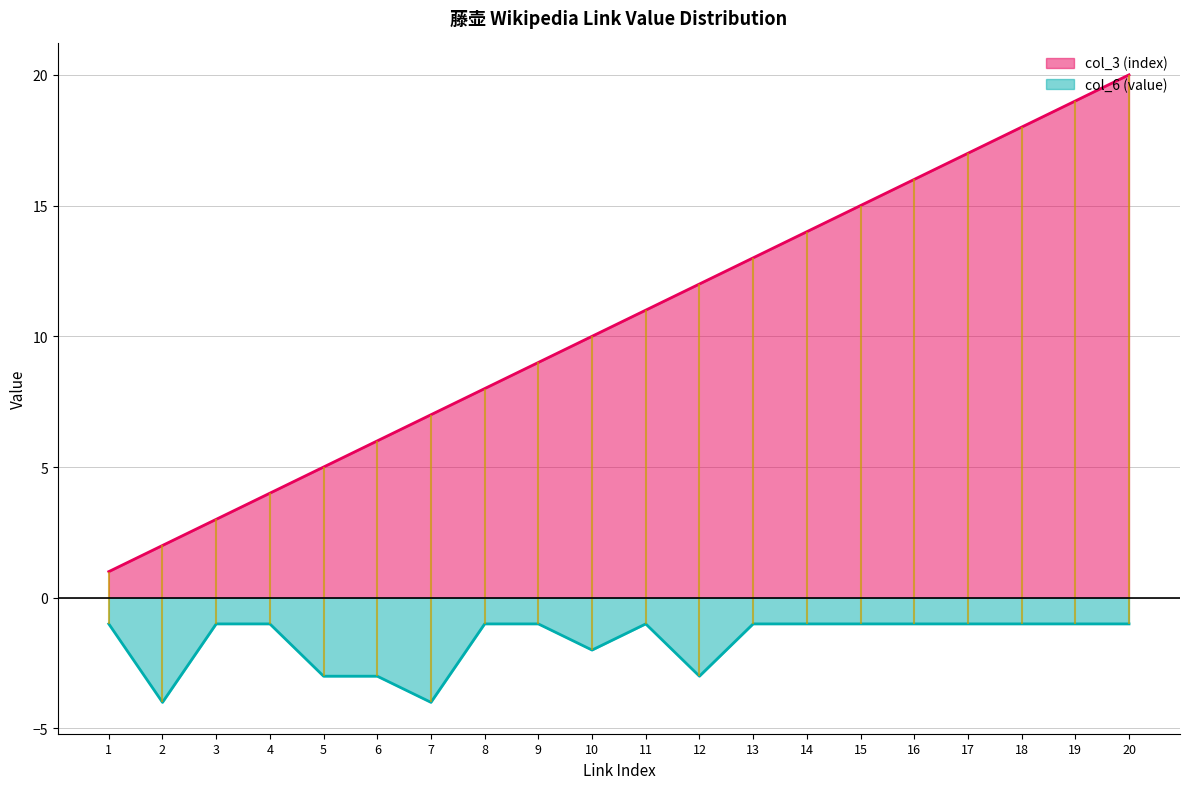

List the series in order of their peak value, lowest first.

col_6 (value), col_3 (index)